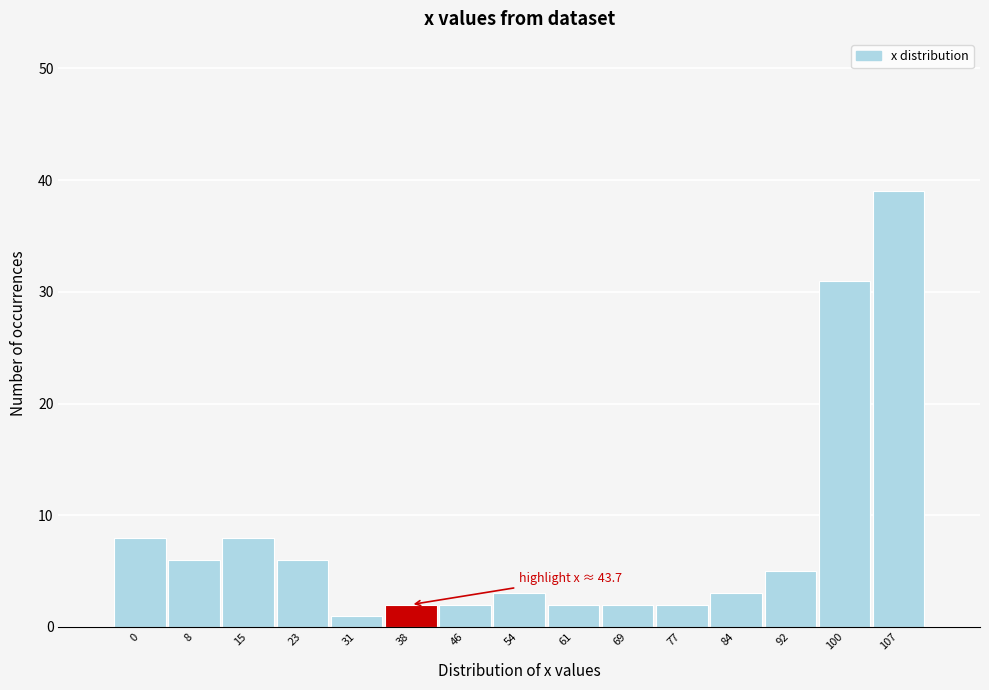

Reading left to right, extract all data points from this chart.

0=8	8=6	15=8	23=6	31=1	38=2	46=2	54=3	61=2	69=2	77=2	84=3	92=5	100=31	107=39